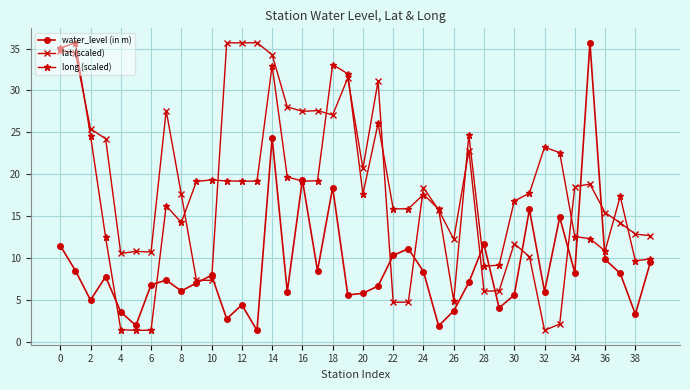

True or false: long (scaled) has more than 0 interior local peaks.

True